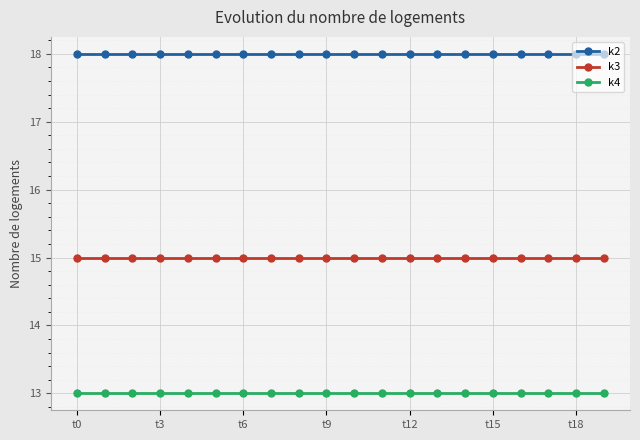

Which series has the largest total across all categories?

k2